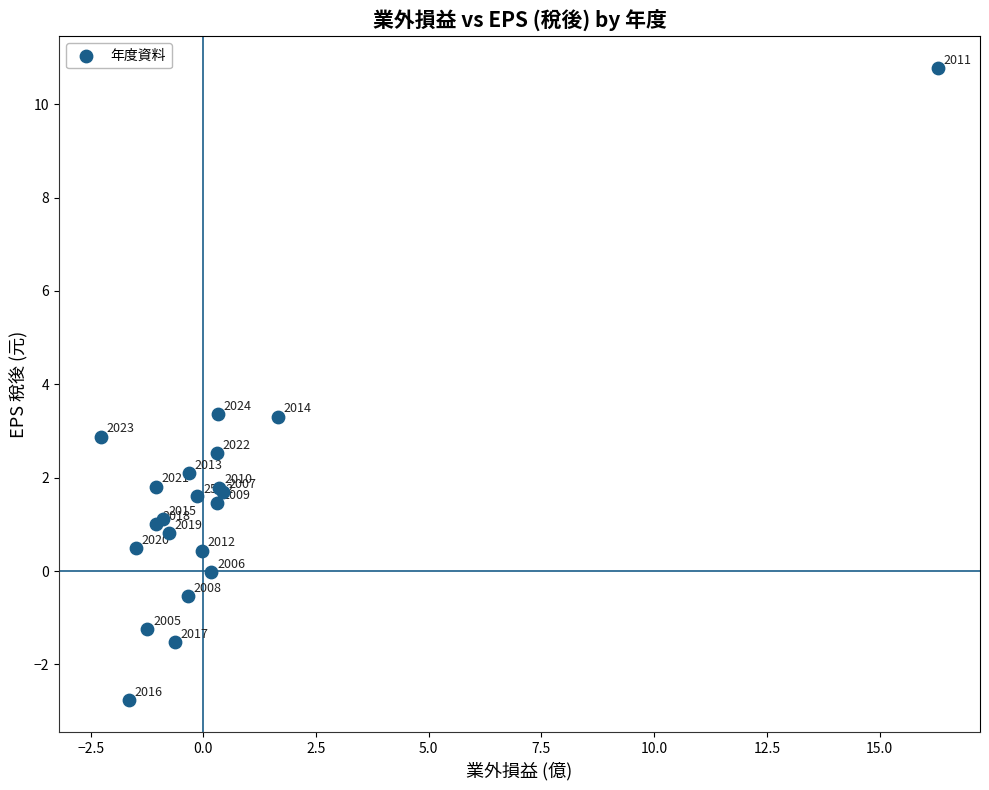

What Y value in the scatter plot is closest to 4?

3.4